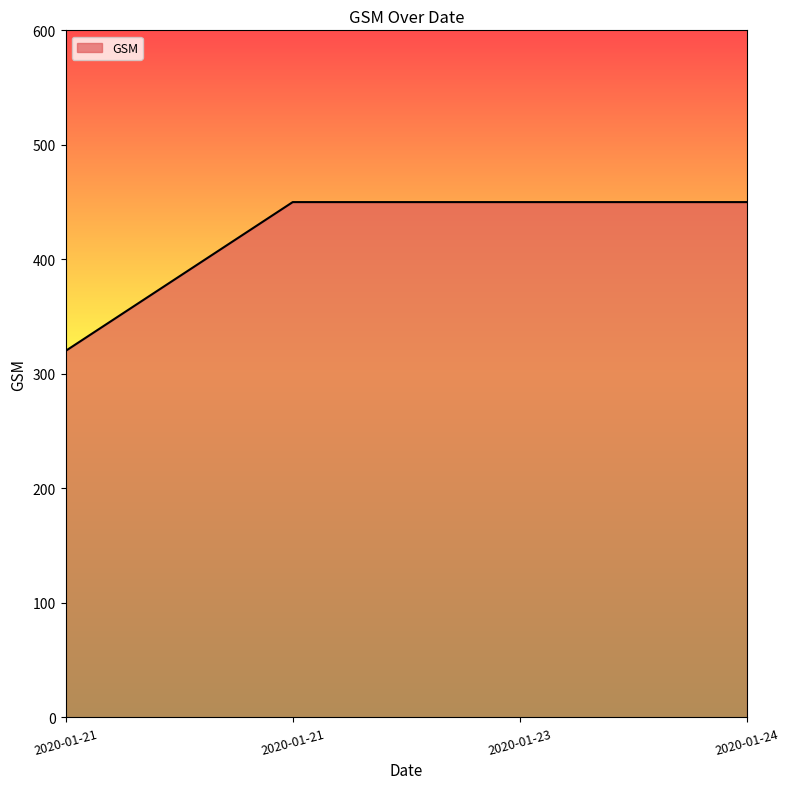

What is the minimum value shown in the chart?

320